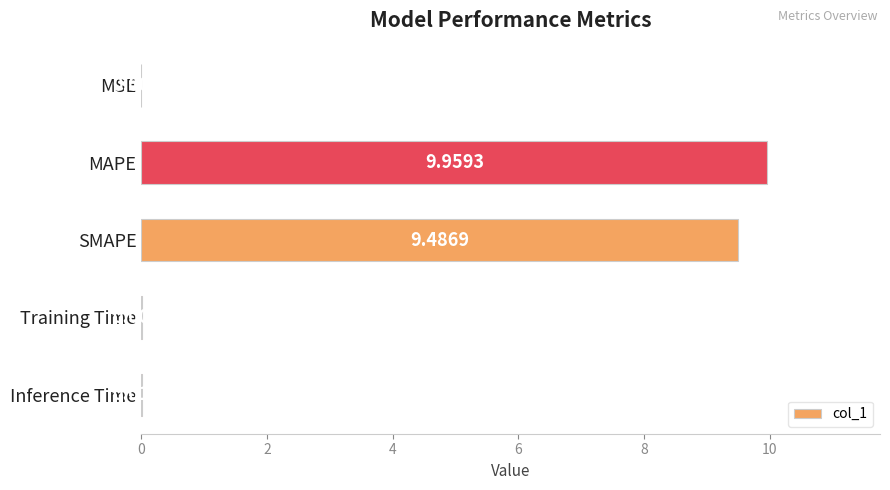

Between Inference Time and SMAPE, which is larger?

SMAPE